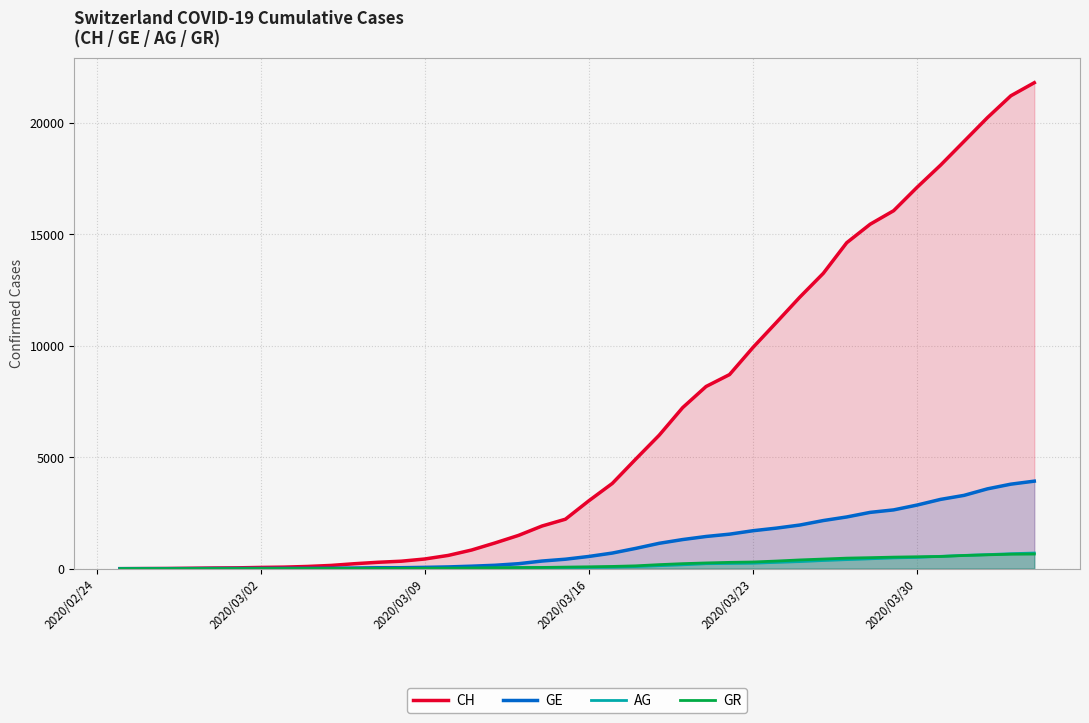

True or false: GR and CH cross at least once.

False